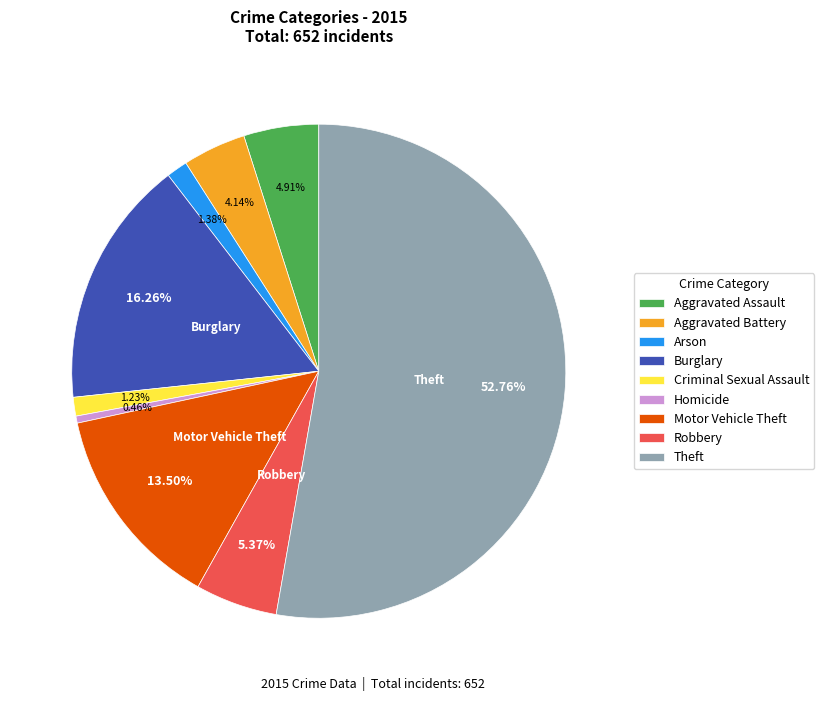

Is there any slice that represents more than half of the pie?

Yes